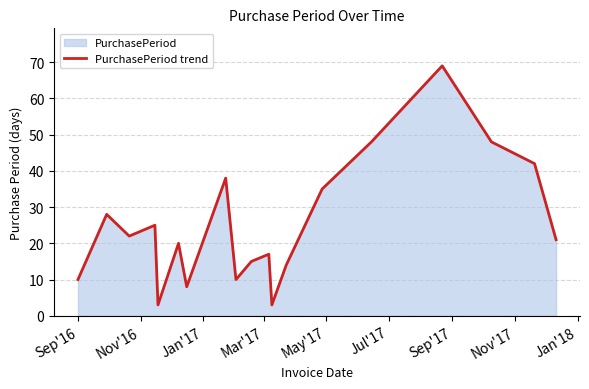

What is the difference between the maximum and minimum values?

66